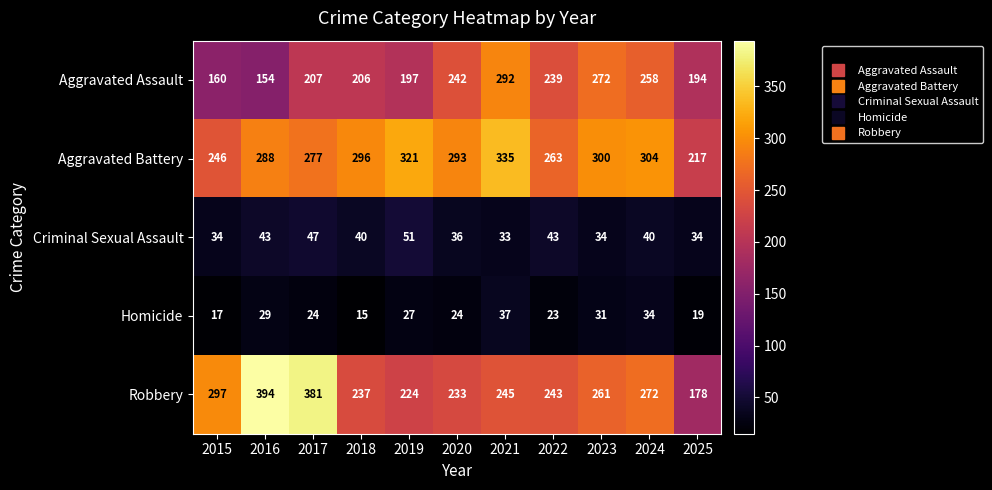

The Aggravated Assault series shows 292 at 2021. True or false?

True